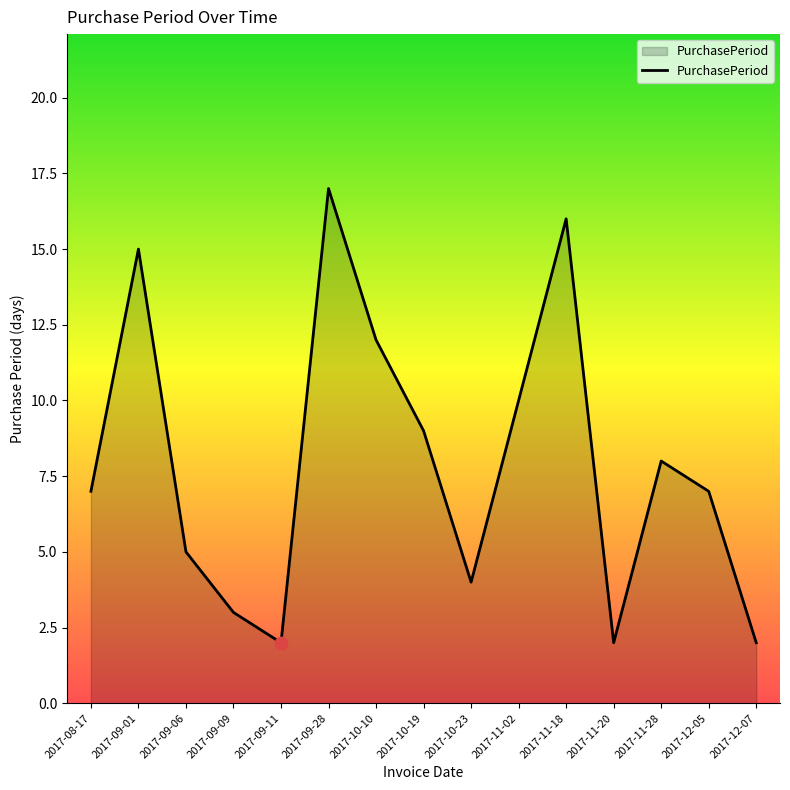

What is the change in value from 2017-09-28 to 2017-12-05?

-10